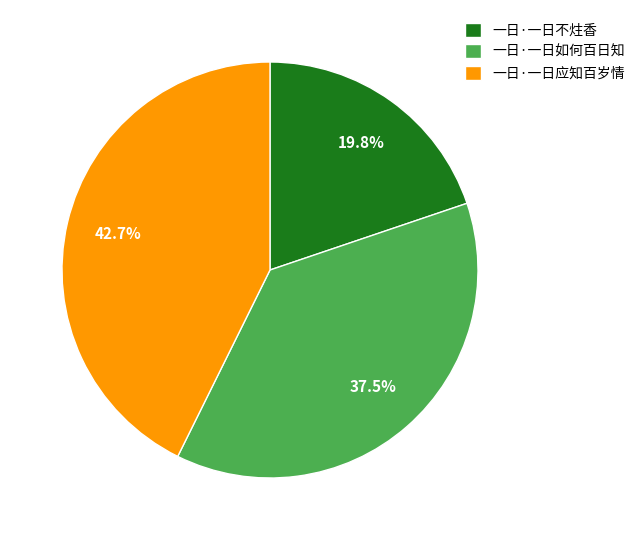

What is the largest slice in the pie chart?

一日·一日应知百岁情